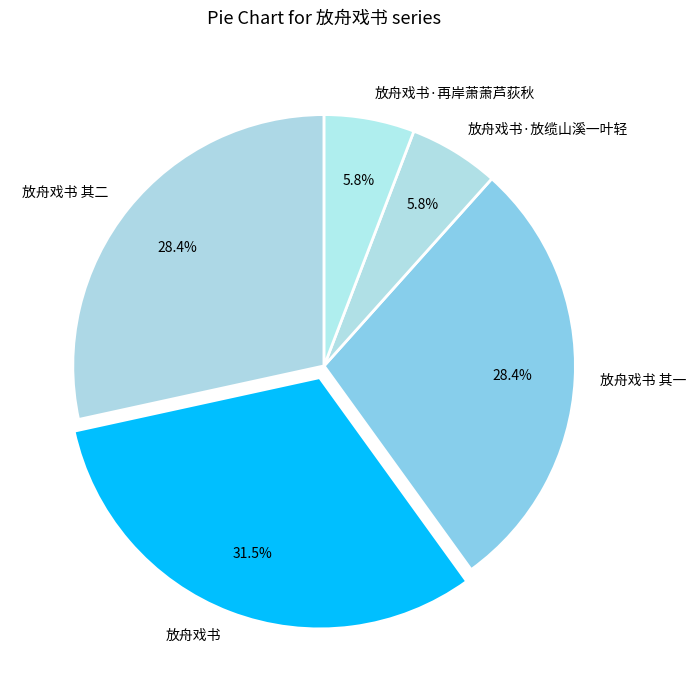

To the nearest percent, what is the combined percentage of 放舟戏书 其二 and 放舟戏书·放缆山溪一叶轻?

34%